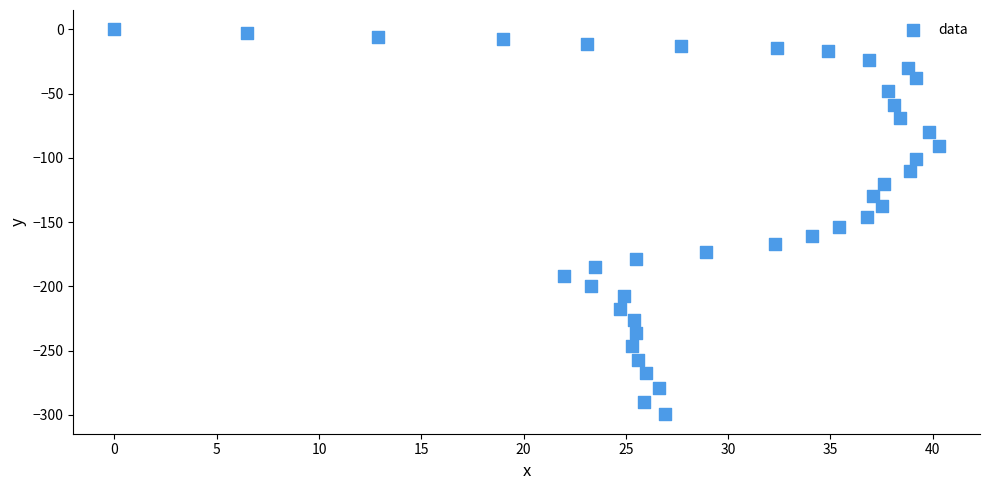

What is the range of Y values (max minus min)?

299.7